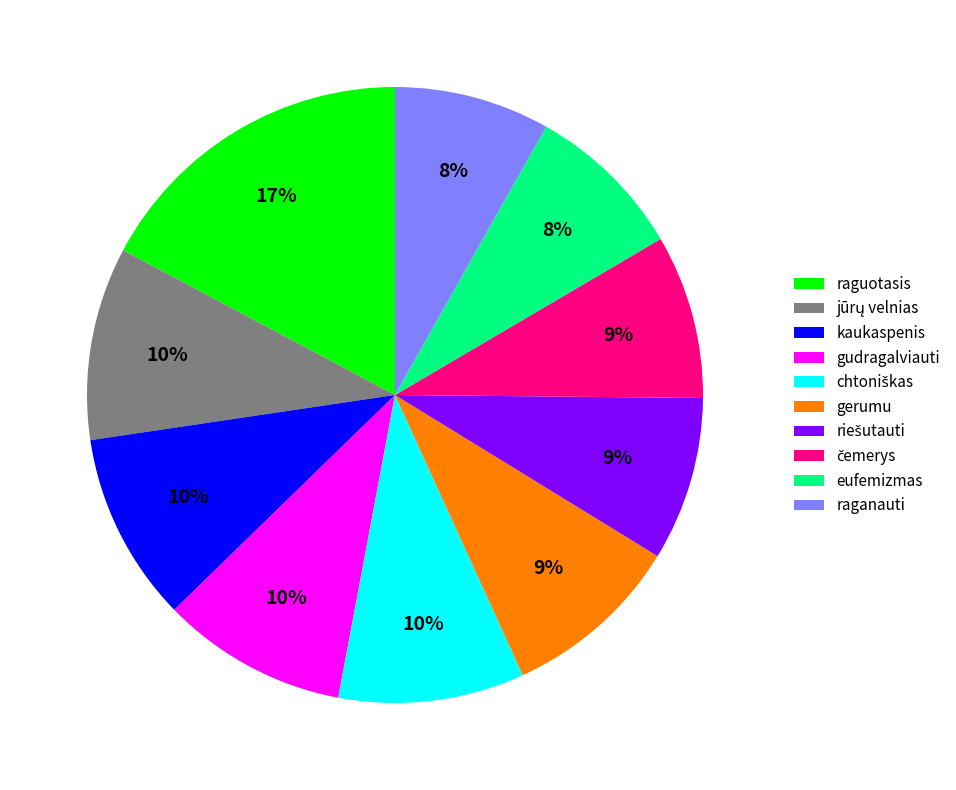

Does any single category account for the majority?

No